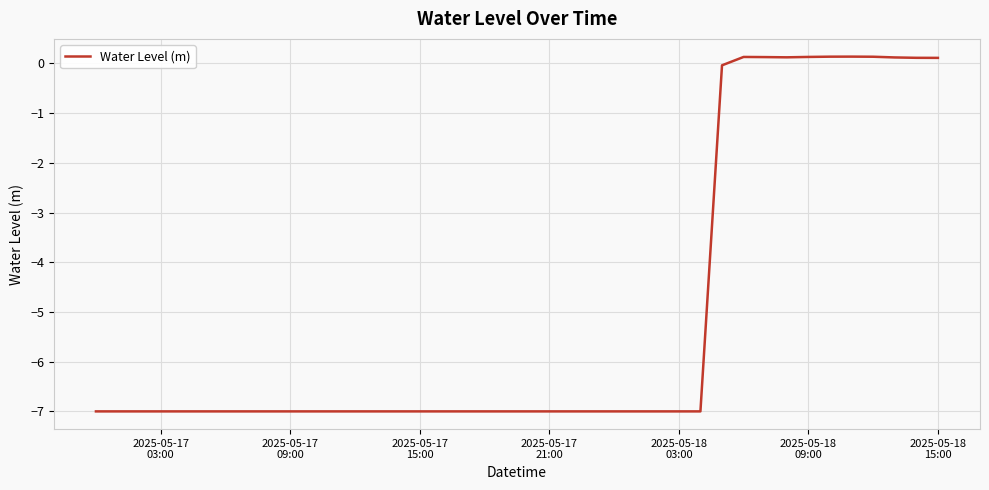

What is the smallest value displayed?

-7.0